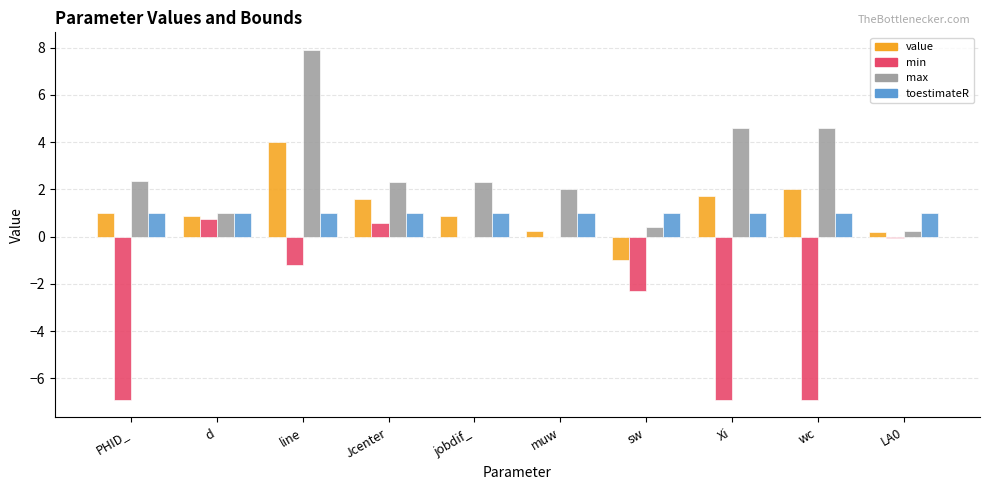

Are the bars horizontal?

No